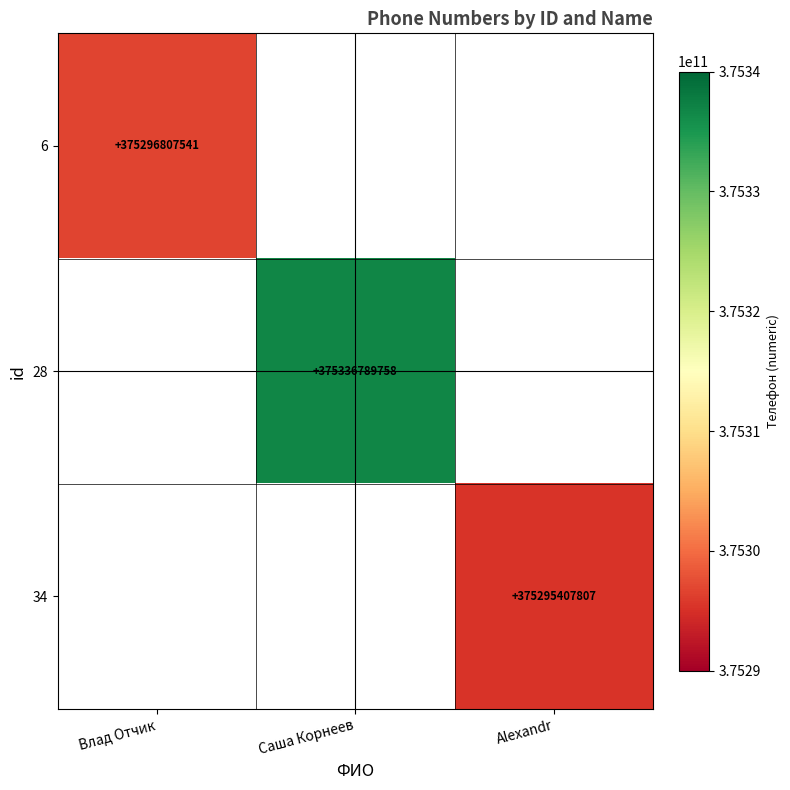

At how many categories does at least one series exceed 375303041874?

1